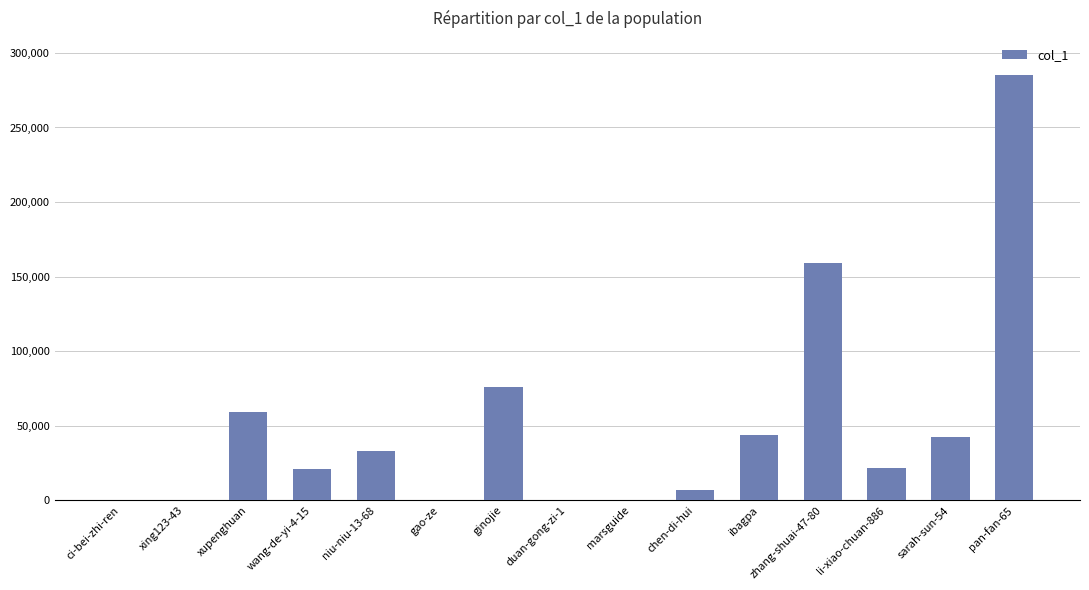

At which label is the value closest to 142656?

zhang-shuai-47-80